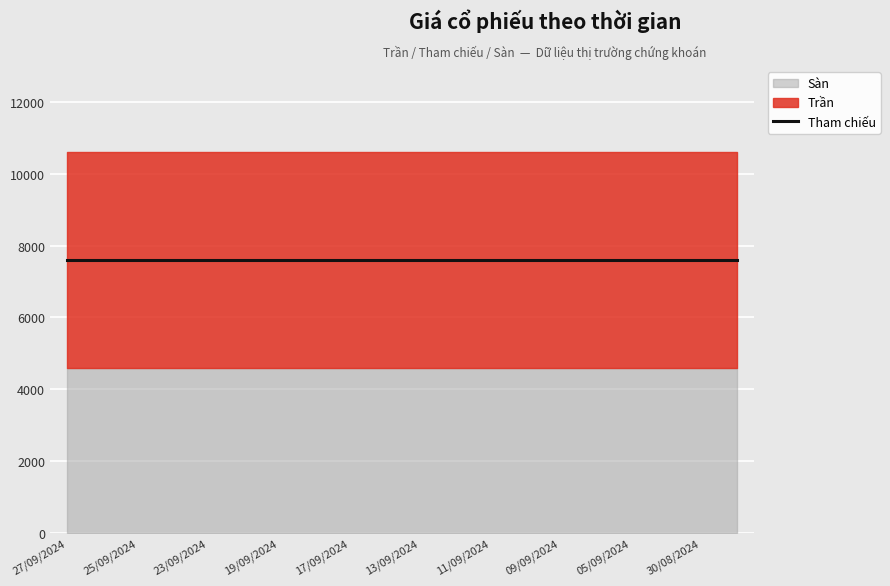

Reading right to left, what are all the values shown in this chart?

Trần: 10600	10600	10600	10600	10600	10600	10600	10600	10600	10600	10600	10600	10600	10600	10600	10600	10600	10600	10600	10600
Sàn: 4600	4600	4600	4600	4600	4600	4600	4600	4600	4600	4600	4600	4600	4600	4600	4600	4600	4600	4600	4600
Tham chiếu: 7600	7600	7600	7600	7600	7600	7600	7600	7600	7600	7600	7600	7600	7600	7600	7600	7600	7600	7600	7600